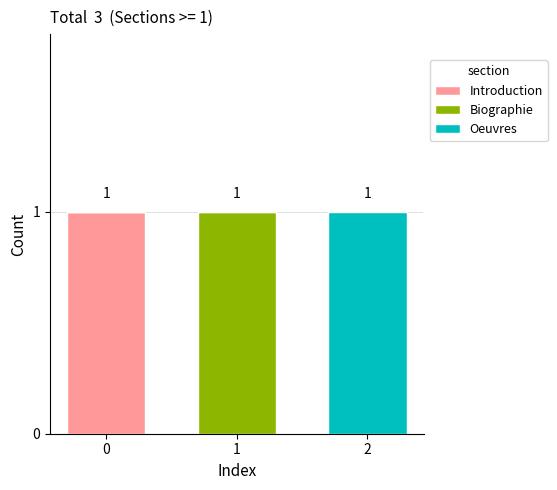

The value of Introduction at 1 is 0. True or false?

True